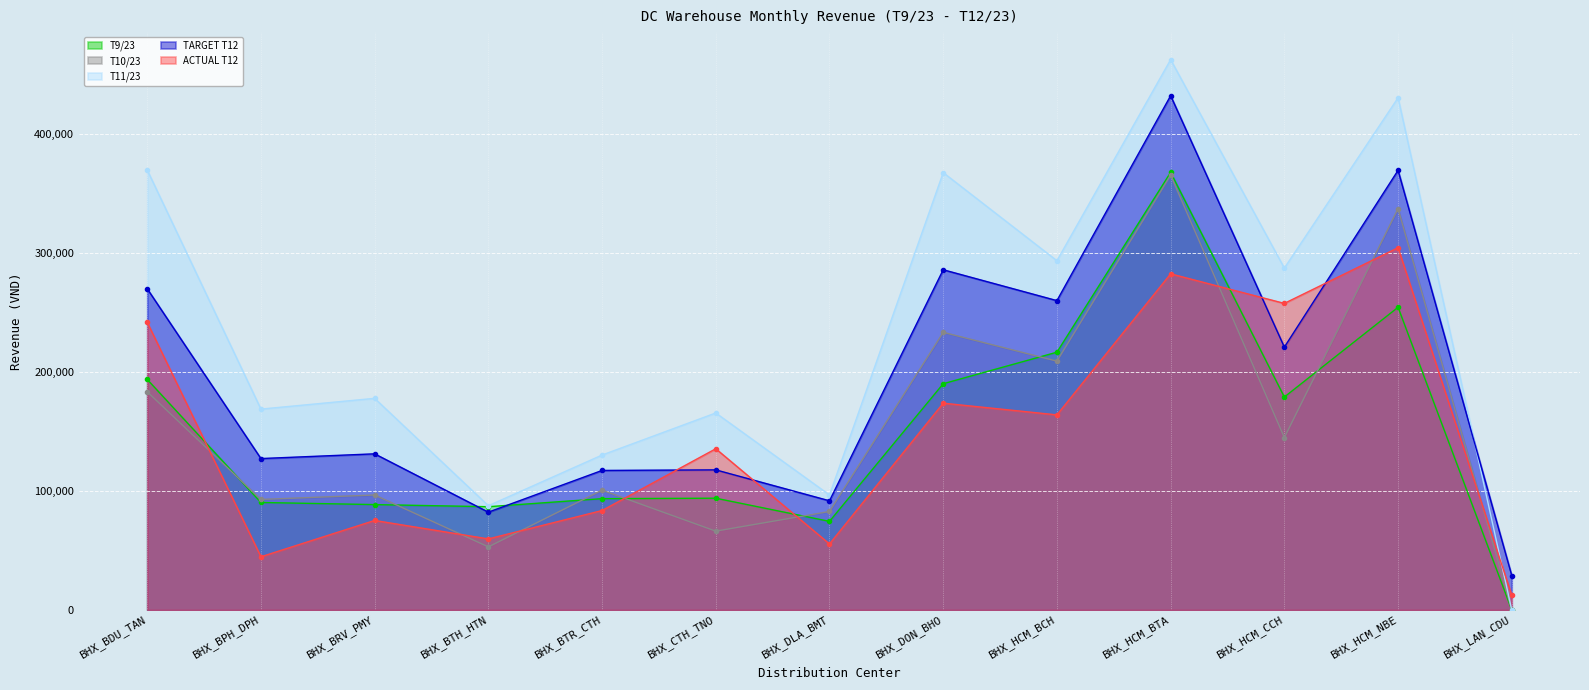

True or false: ACTUAL T12 and TARGET T12 intersect in this chart.

True